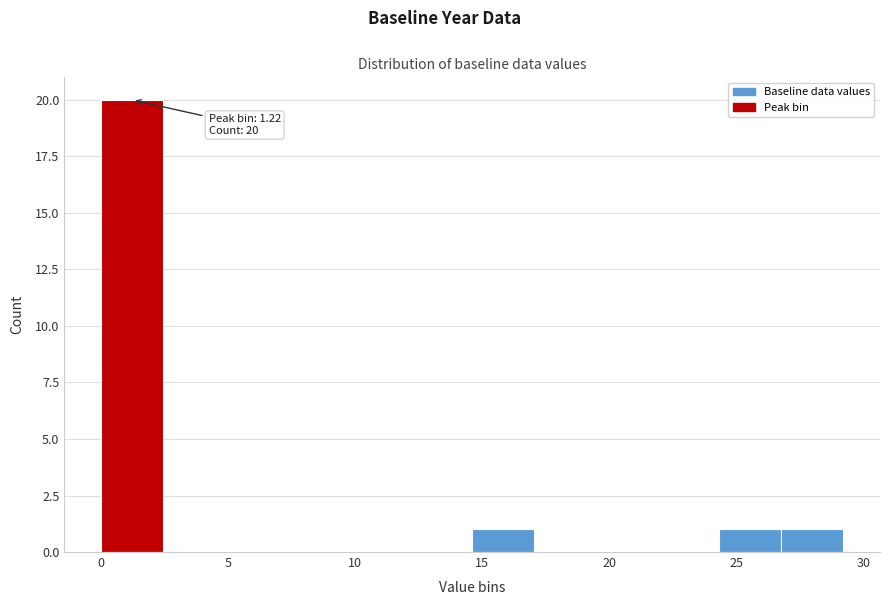

Which range on the x-axis has the tallest bar?

0.0 to 2.5